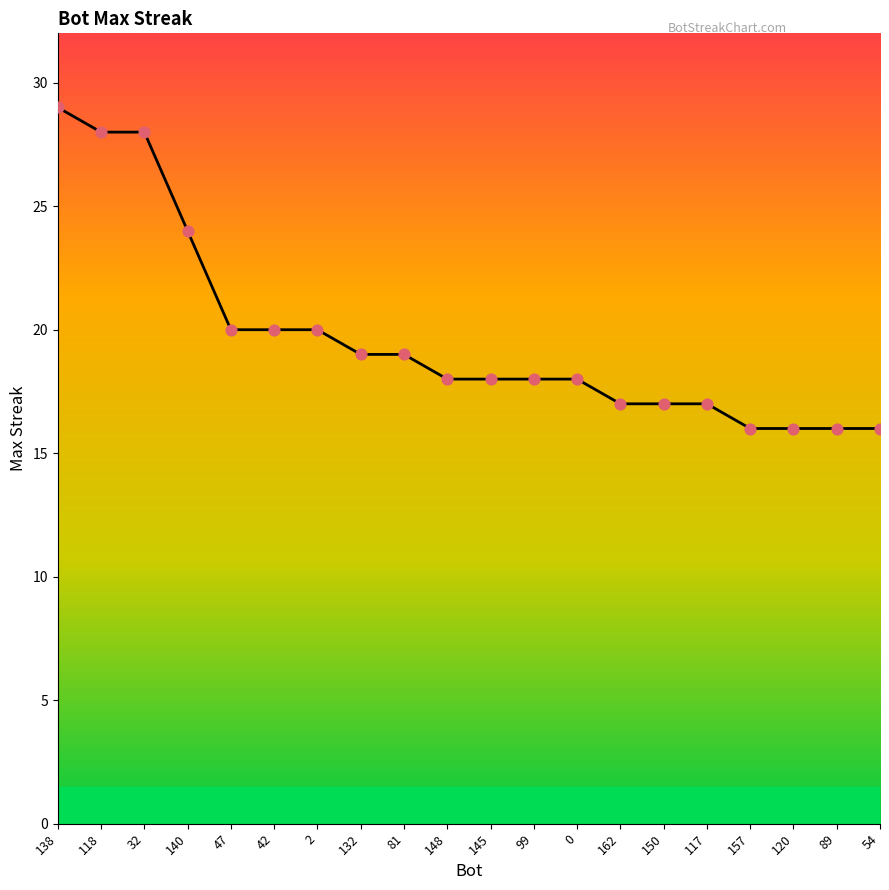

What is the ratio of the value at 162 to the value at 54?

1.1